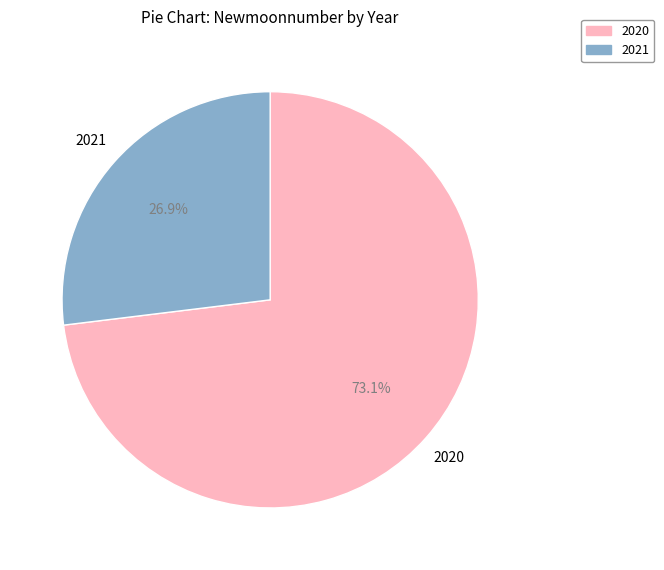

Is there any slice that represents more than half of the pie?

Yes